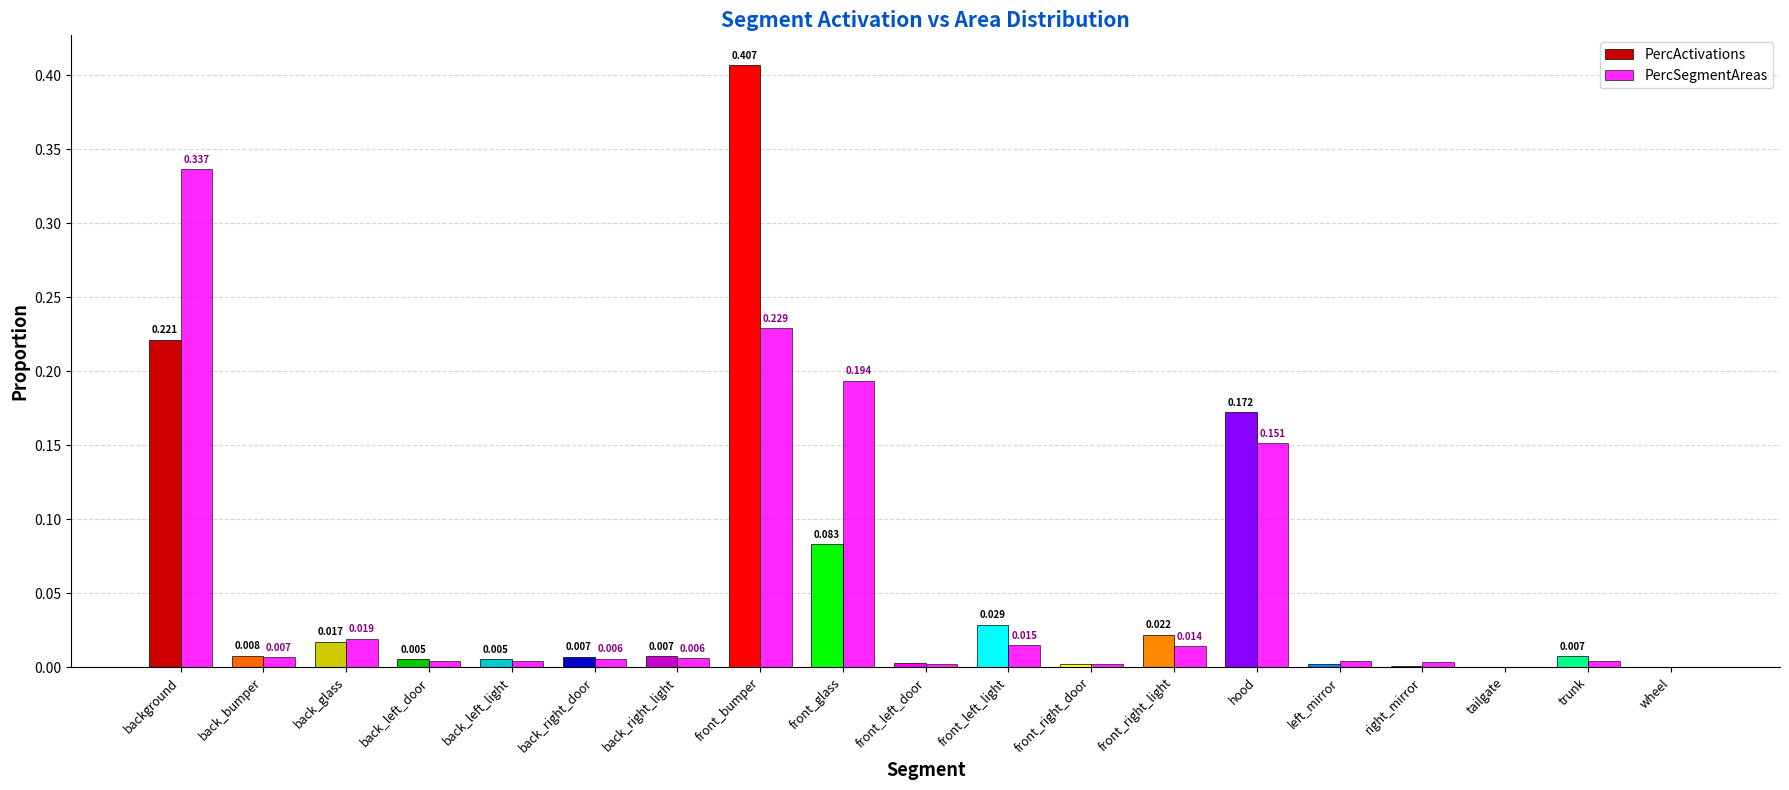

Does the chart contain stacked bars?

No